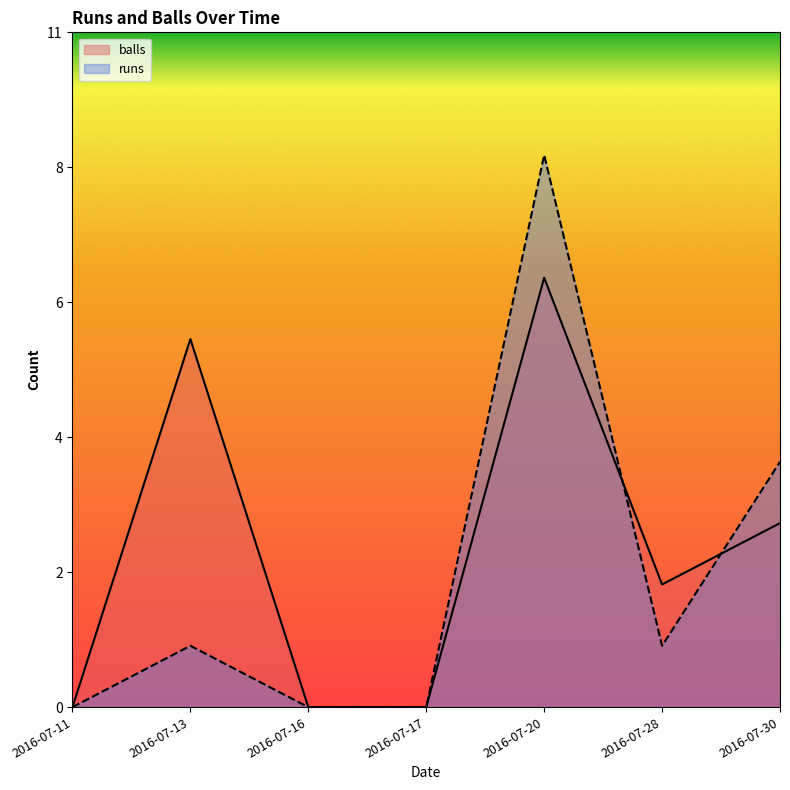

At which label is balls closest to 3?

2016-07-30